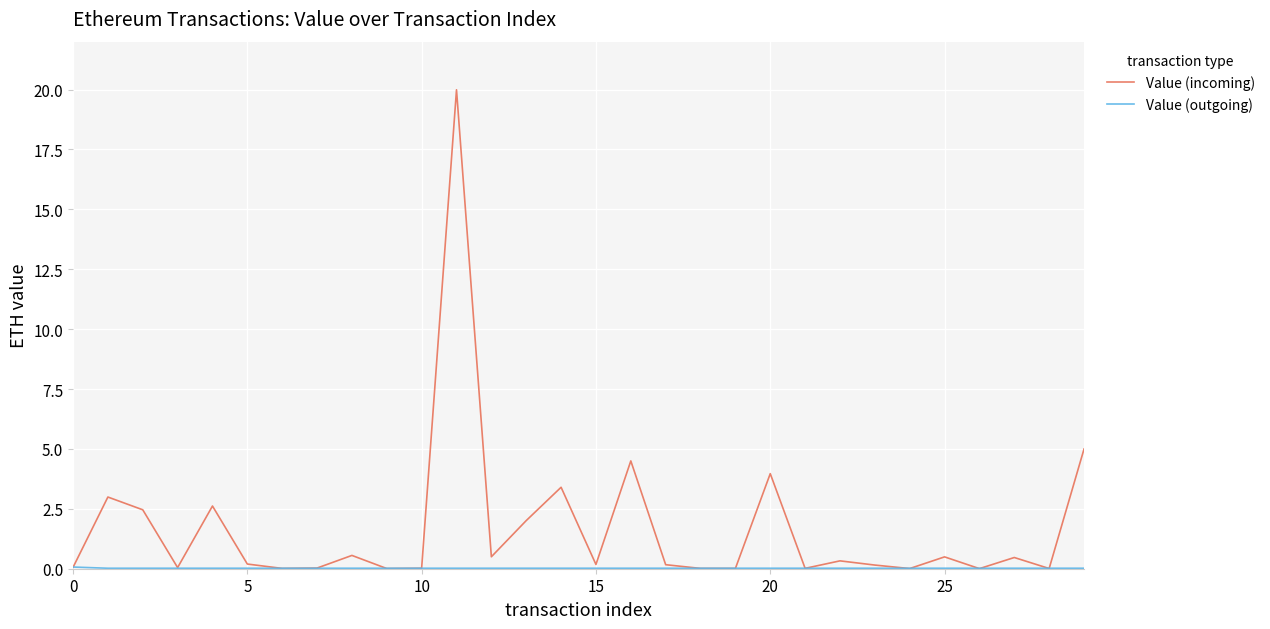

What is the maximum value shown in the chart?

20.0